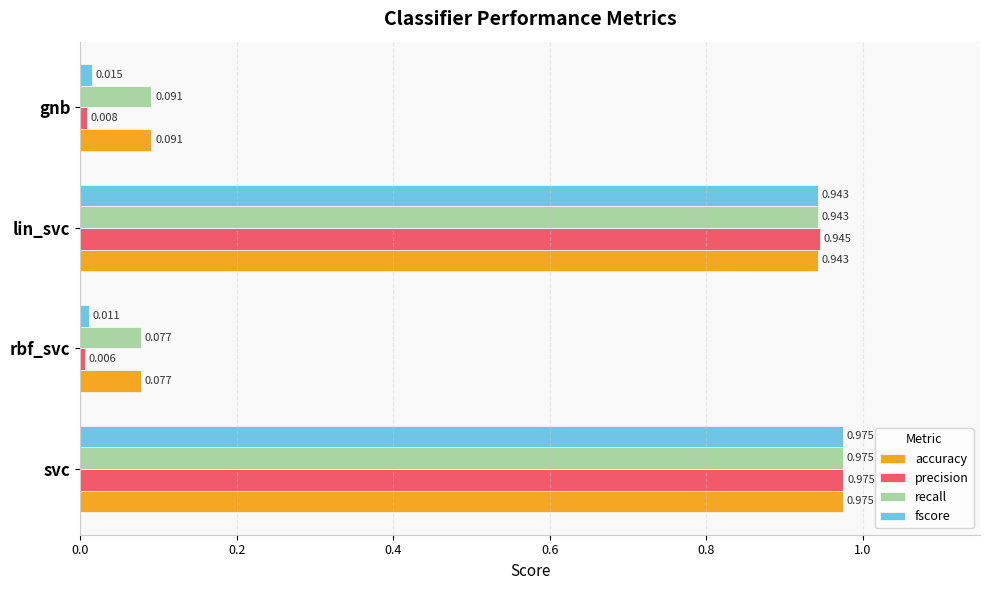

What is the average value of the accuracy series?

0.5